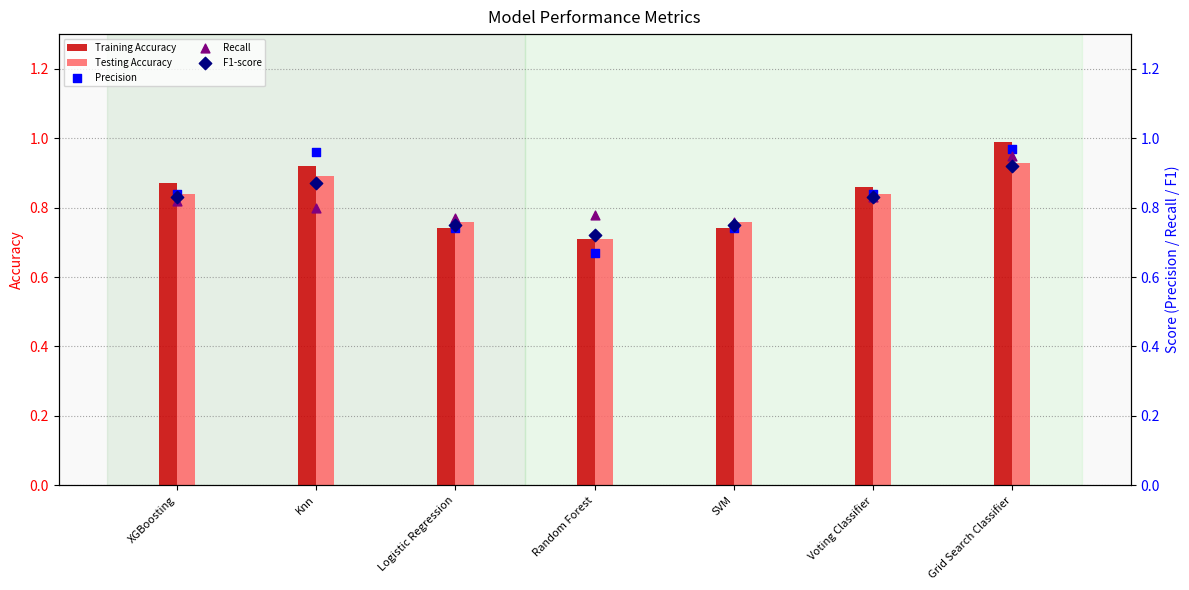

At which category is the sum across all series the highest?

Grid Search Classifier